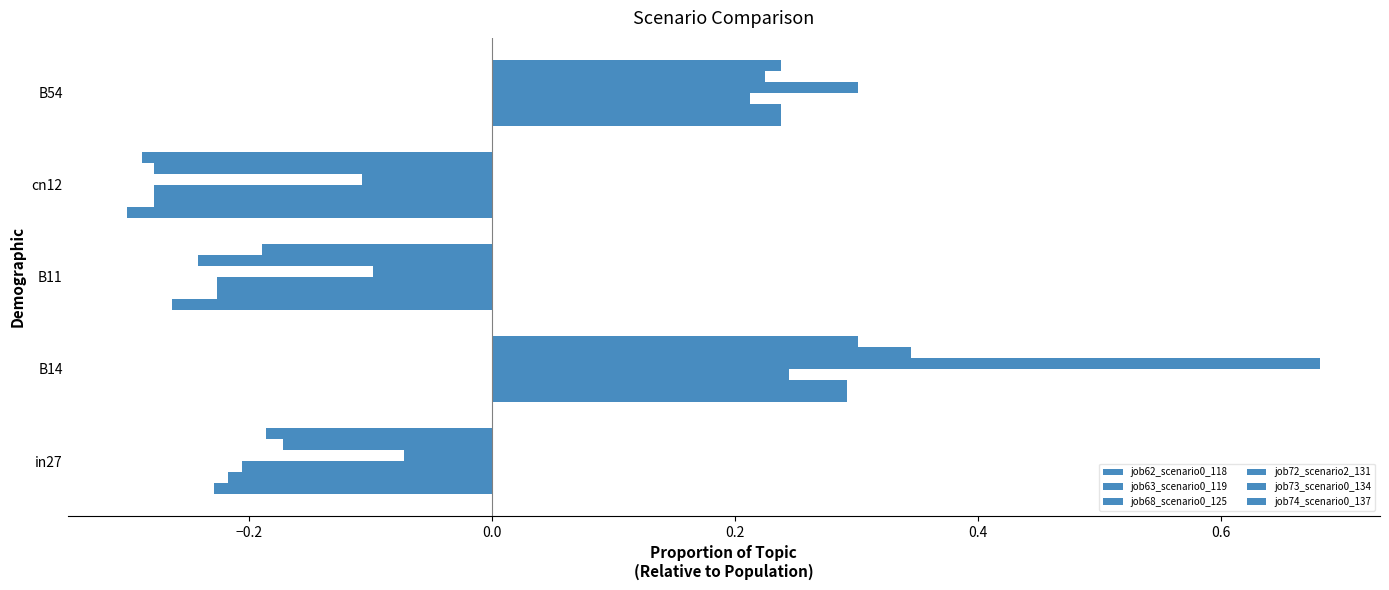

What is the lowest value of the job63_scenario0_119 series?

-0.3